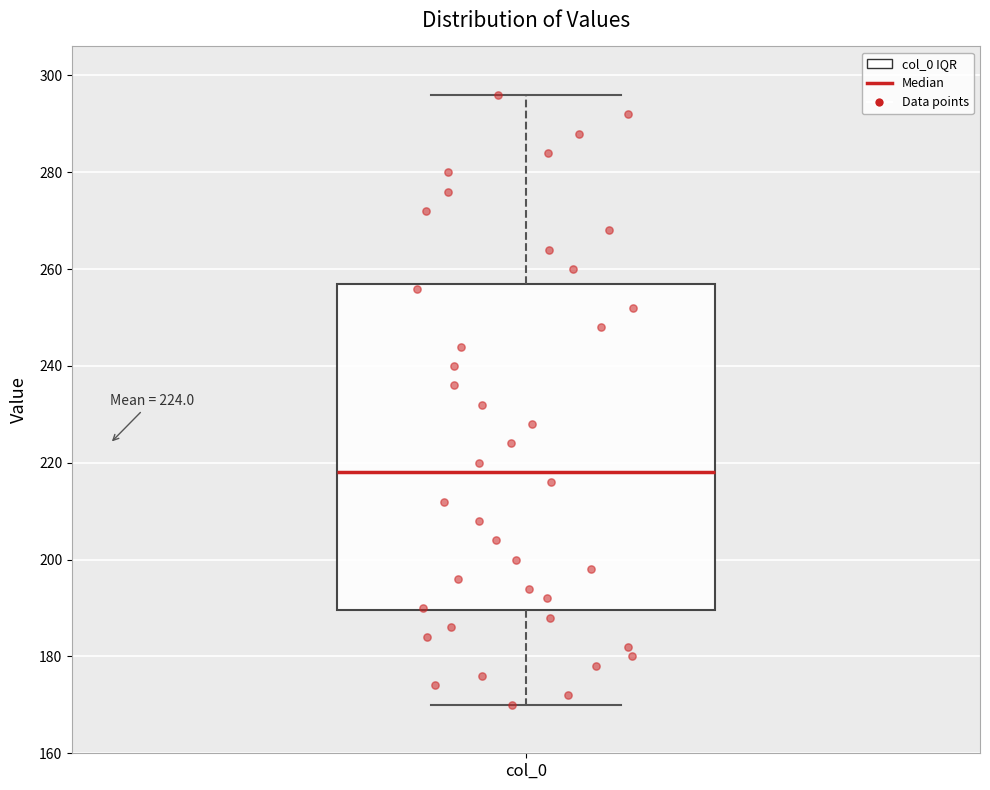

Read this box plot against the y-axis: the position of the median line, the range covered by the box, and the ends of both whiskers. The values are not printed on the chart, so give them approximately, as read against the axis.

median 218, box 190 to 258, whiskers 170 to 296